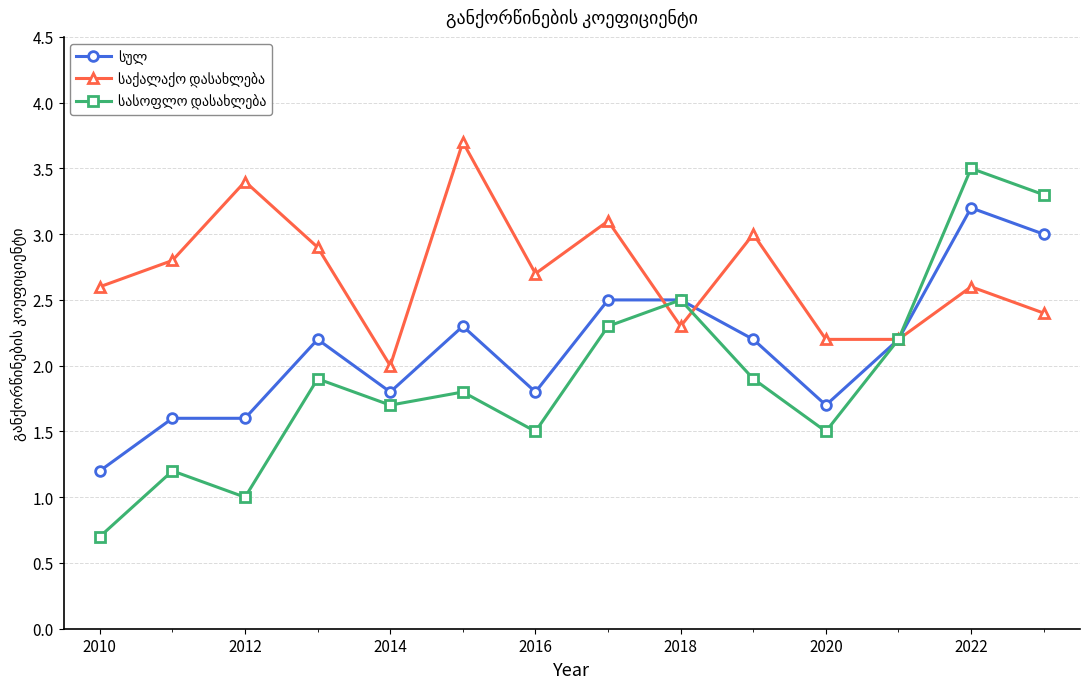

What is the maximum value shown in the chart?

3.7